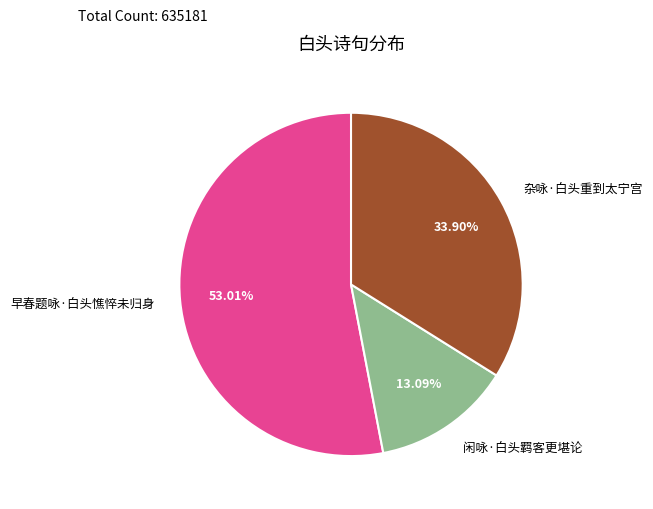

What is the ratio of the value at 闲咏·白头羁客更堪论 to the value at 杂咏·白头重到太宁宫?

0.4